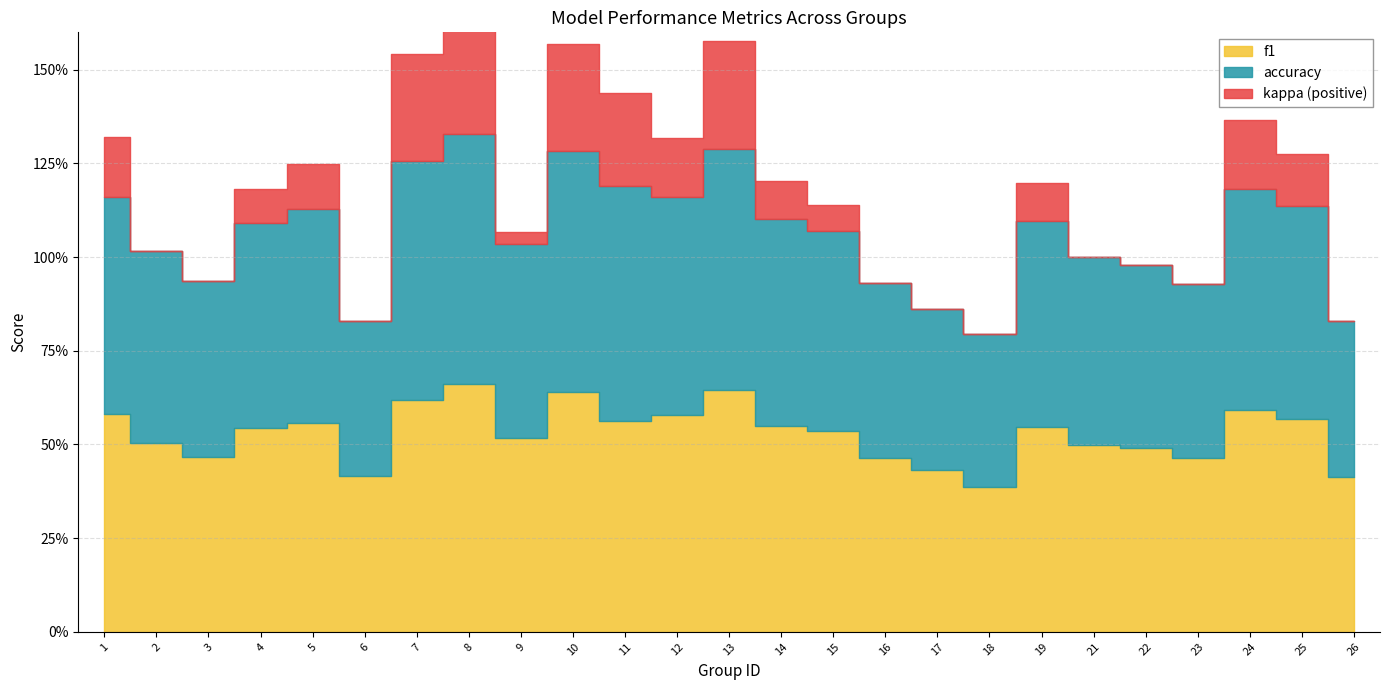

What is the sum of all f1 values?

13.2